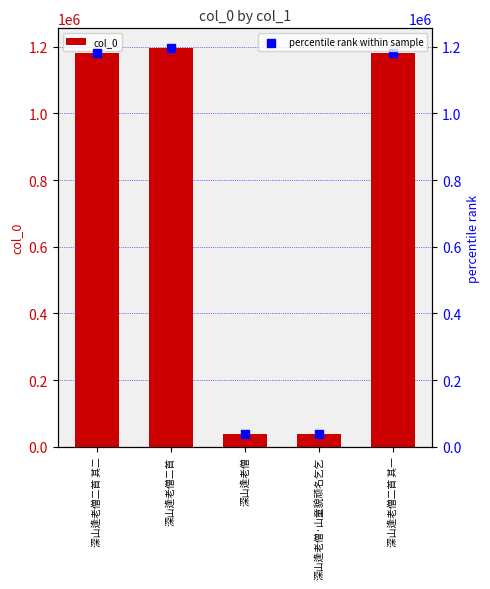

Which series reaches the maximum Y coordinate?

col_0